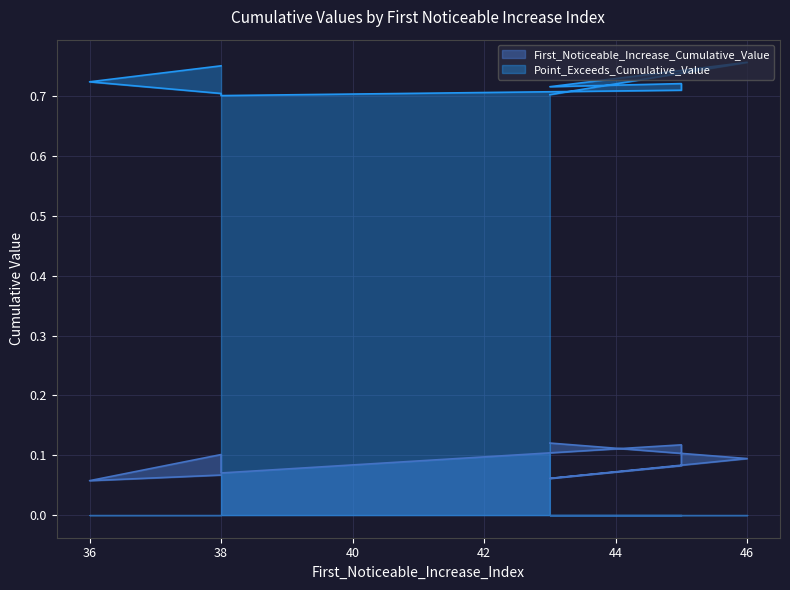

What are all the series names shown in the legend?

First_Noticeable_Increase_Cumulative_Value, Point_Exceeds_Cumulative_Value